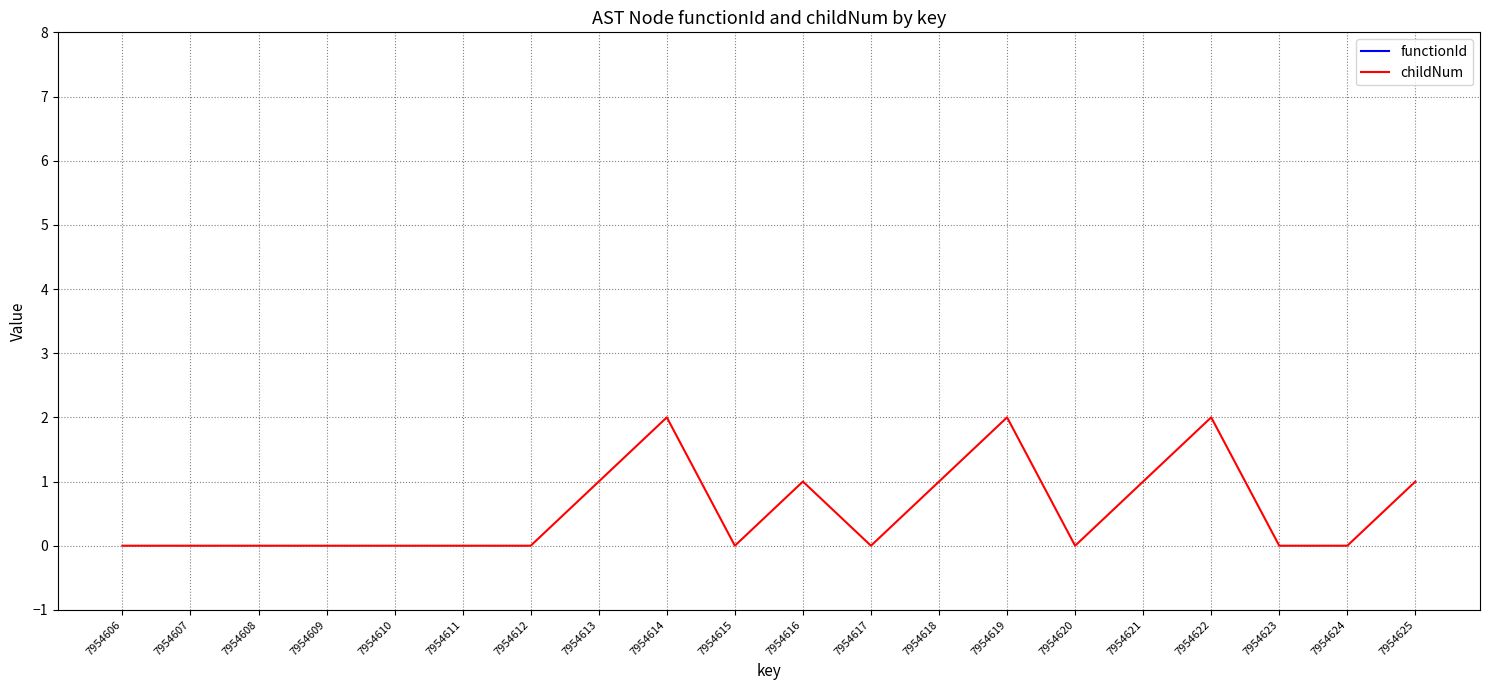

True or false: childNum and functionId intersect in this chart.

False